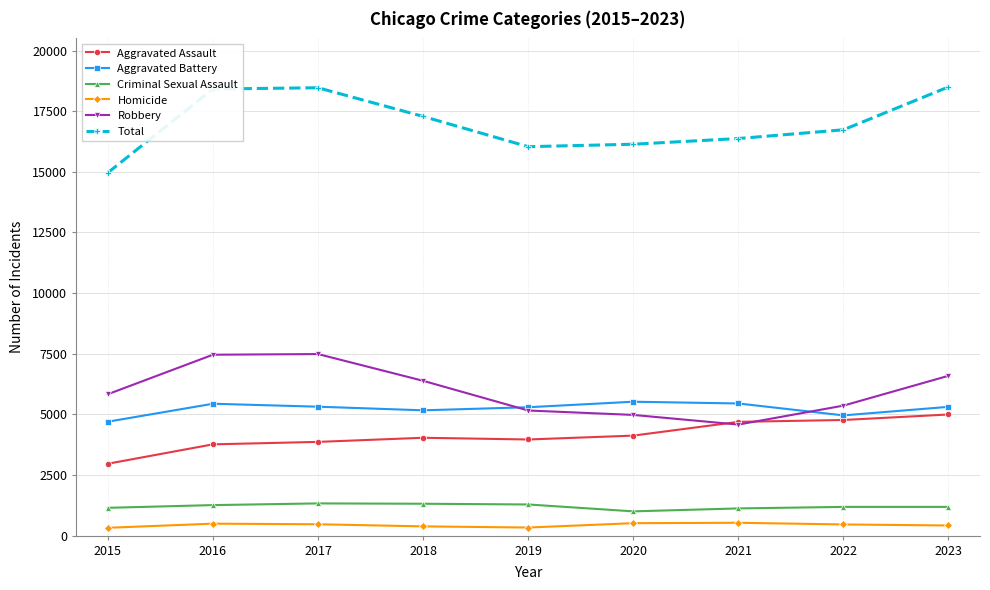

True or false: Aggravated Assault has more than 2 interior local peaks.

False